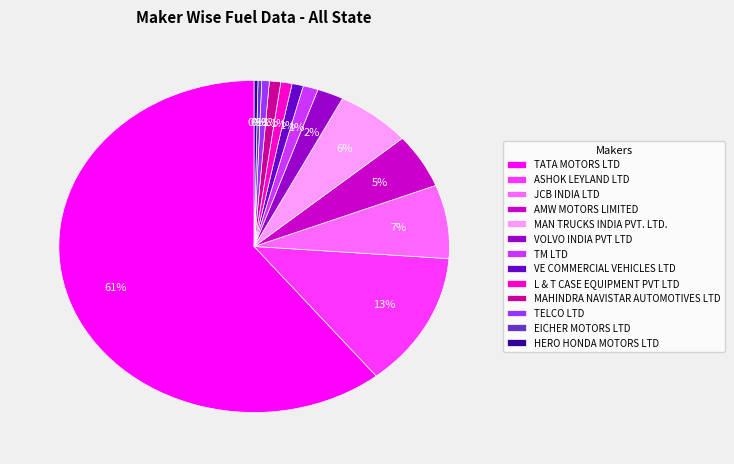

Is the sum of VOLVO INDIA PVT LTD and ASHOK LEYLAND LTD greater than half?

No